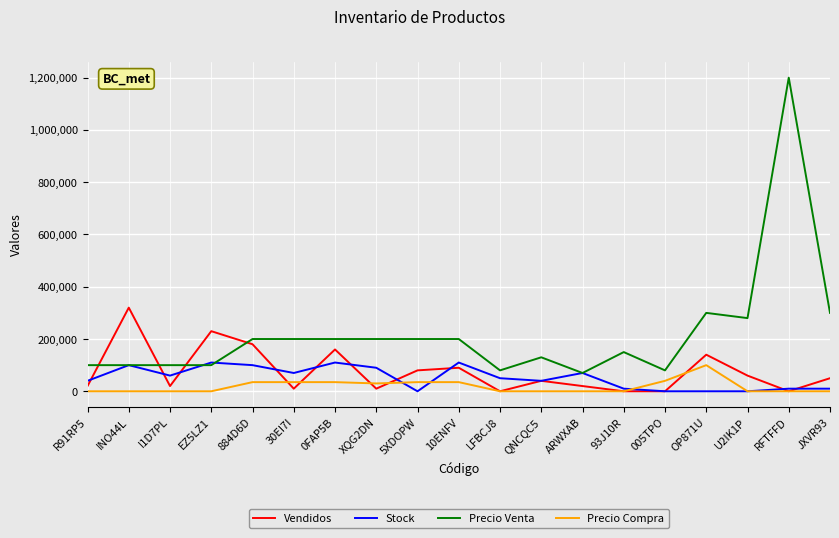

How many lines are shown in the chart?

4